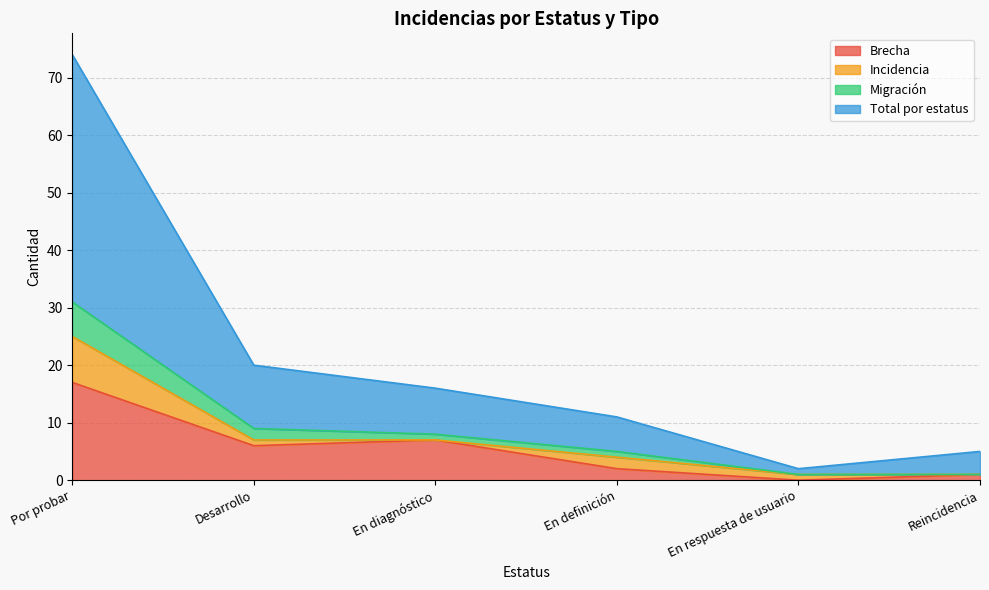

True or false: Brecha has a value of -5 at En respuesta de usuario.

False